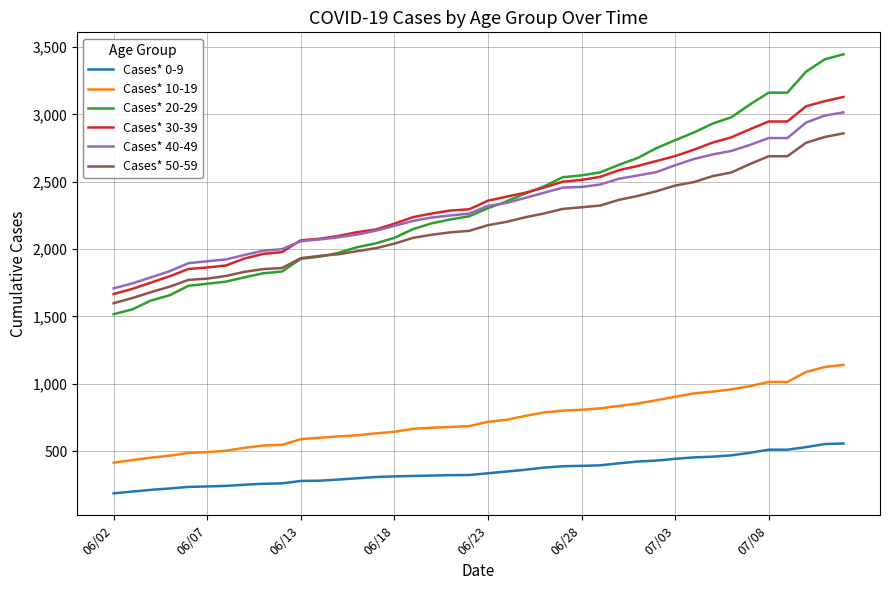

What is the maximum value for Cases* 20-29?

3446